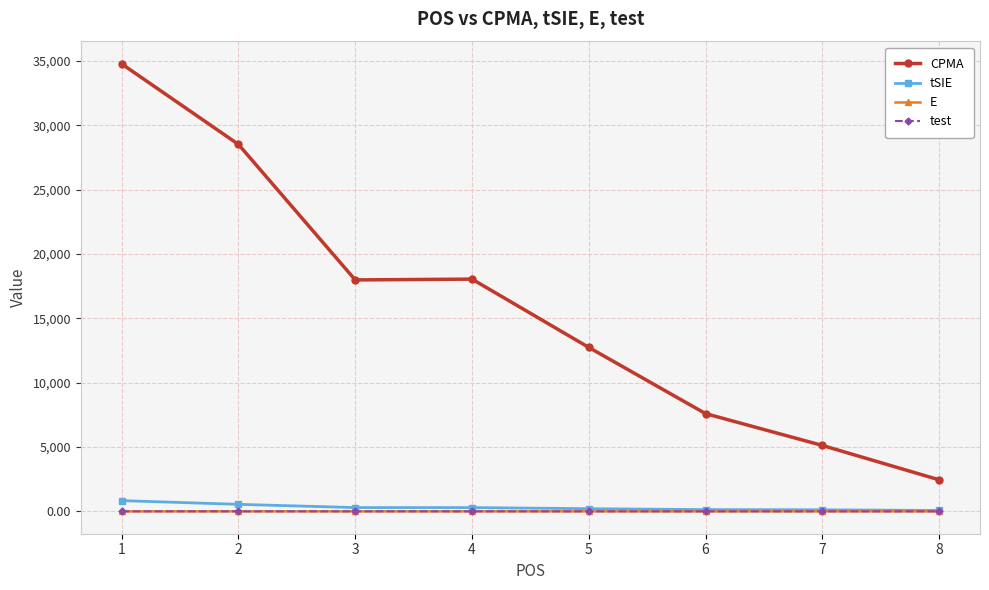

How many lines are shown in the chart?

4